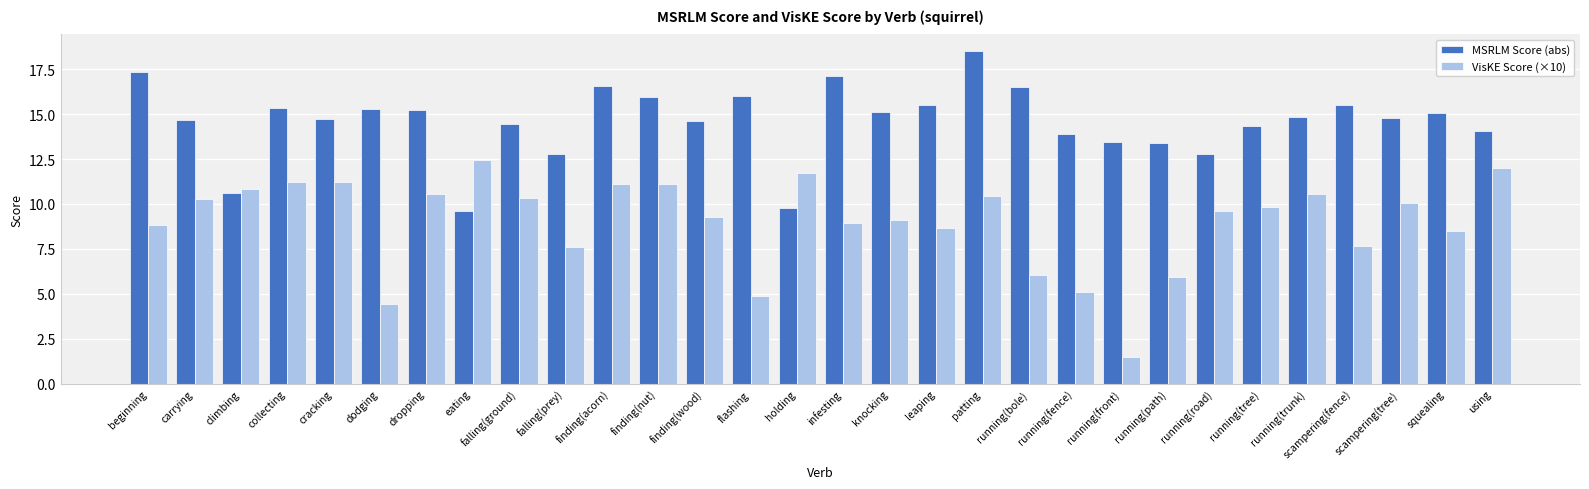

The value of VisKE Score (×10) at running(fence) is 5.1. True or false?

True